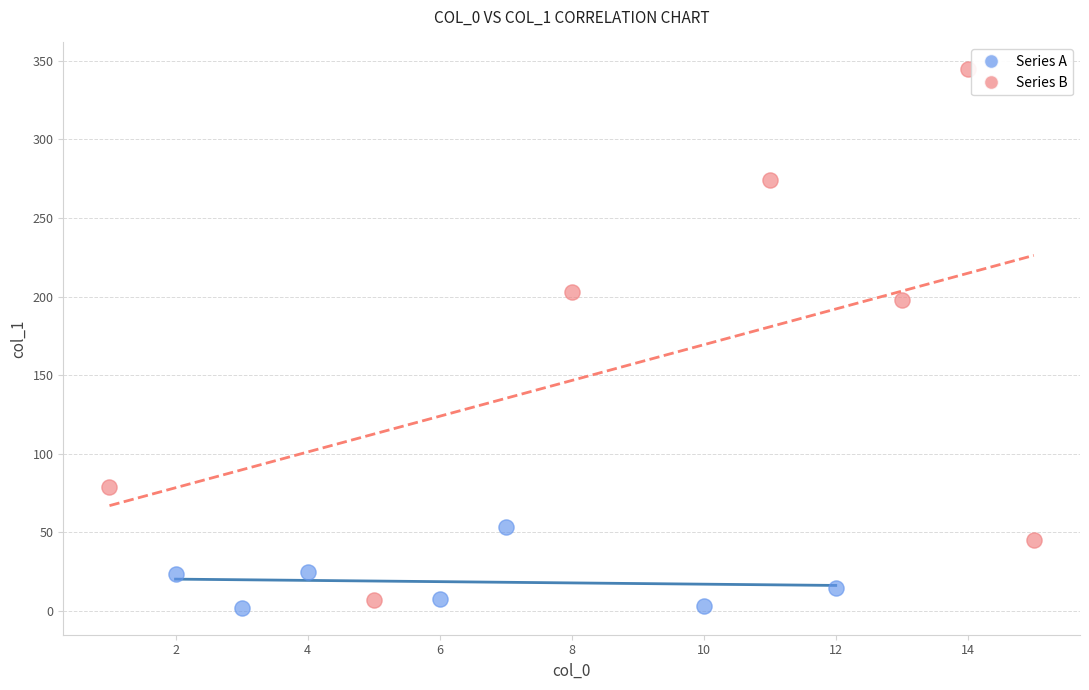

Which series contains the highest Y value?

Series B